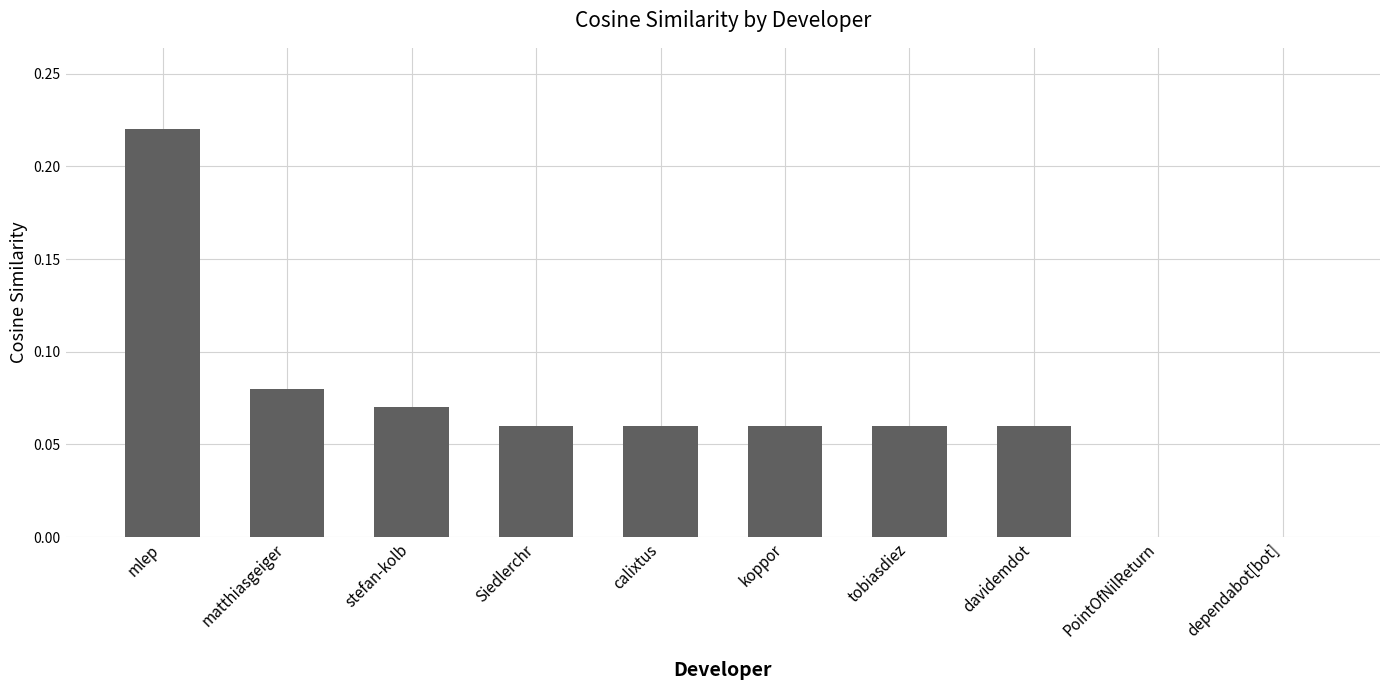

Between calixtus and PointOfNilReturn, which is larger?

calixtus